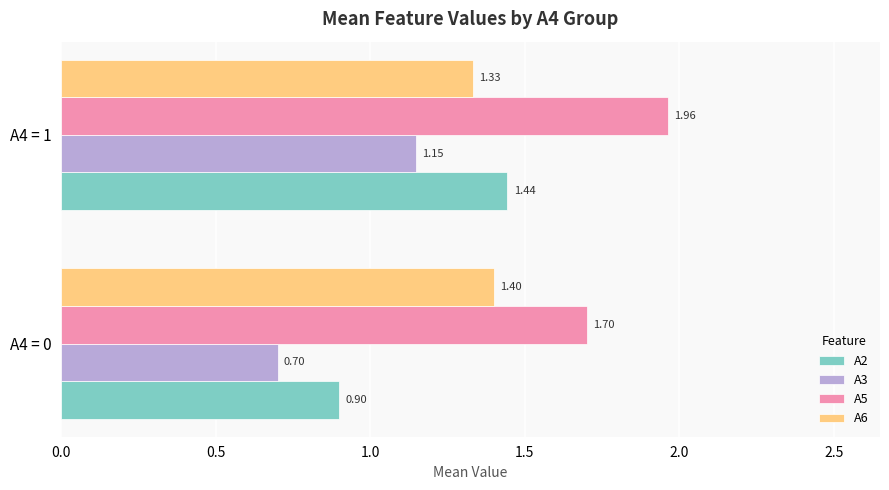

Between A4 = 0 and A4 = 1, which series saw the biggest shift?

A2